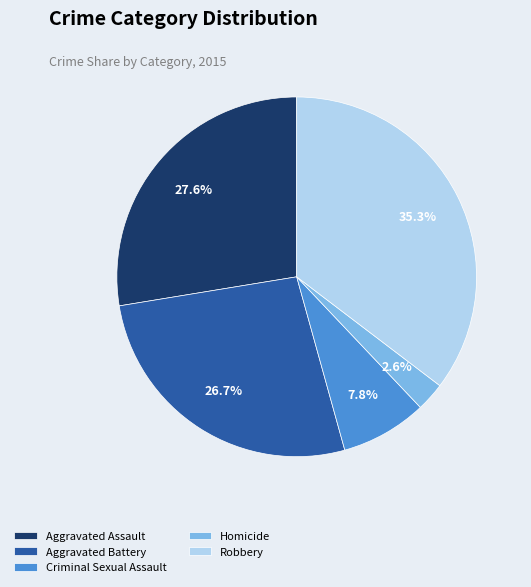

The Criminal Sexual Assault slice represents 20% of the pie. True or false?

False